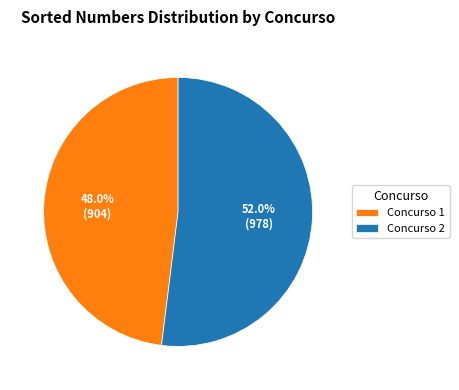

How many segments does this pie chart have?

2